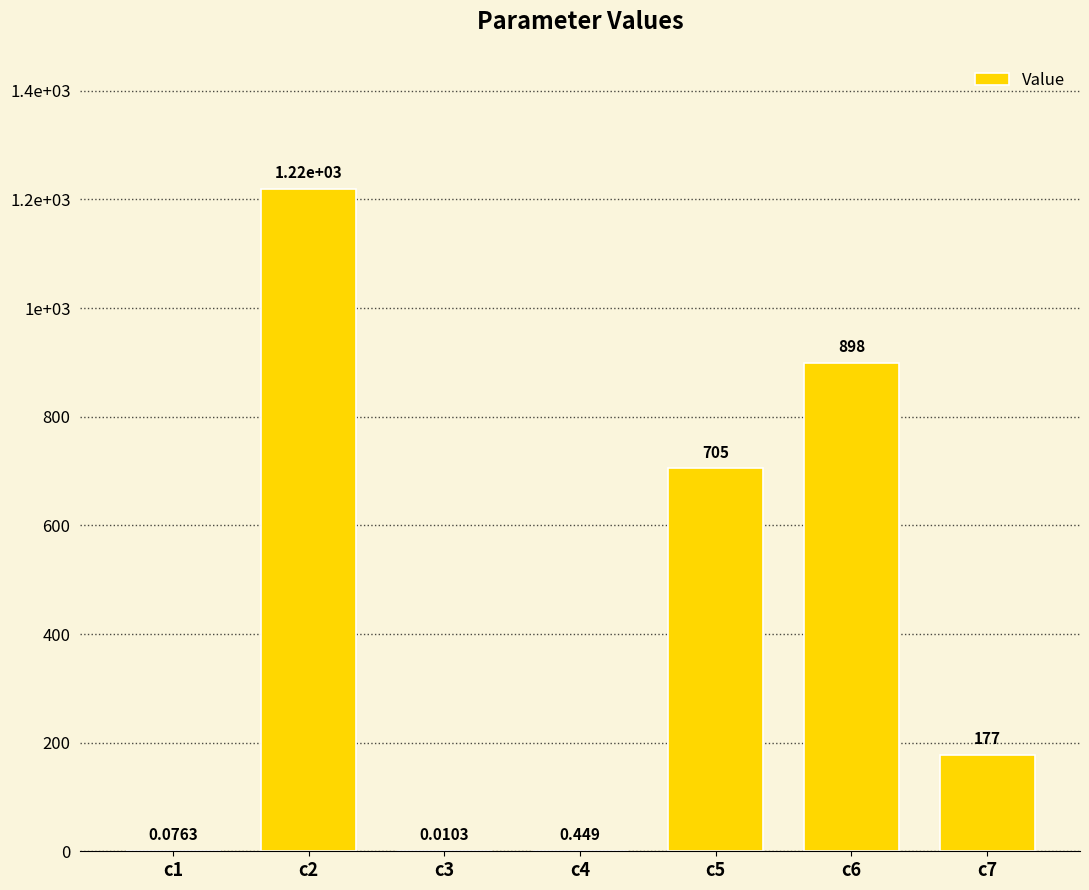

Reading left to right, list all the values displayed in this chart.

0.1	1218.9	0.0	0.4	704.7	898.3	177.3